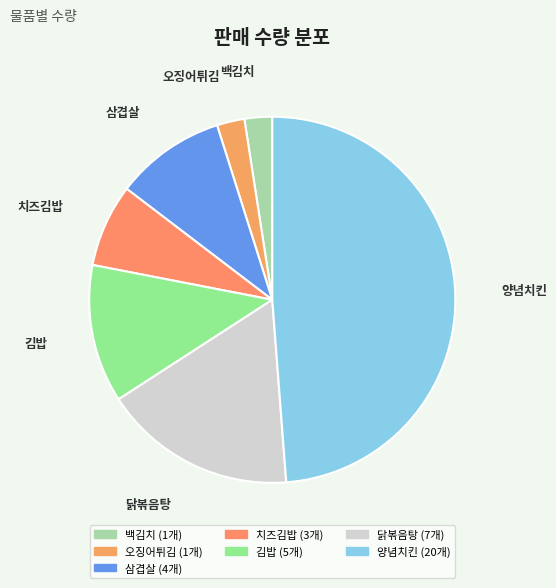

Is it true that 양념치킨 is 34% of the pie?

False